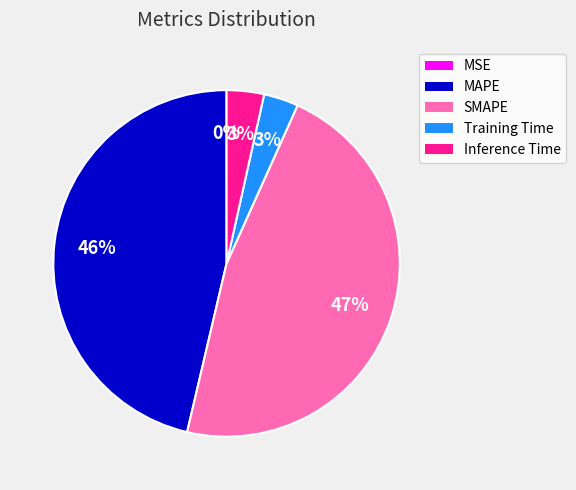

Between MAPE and SMAPE, which is larger?

SMAPE